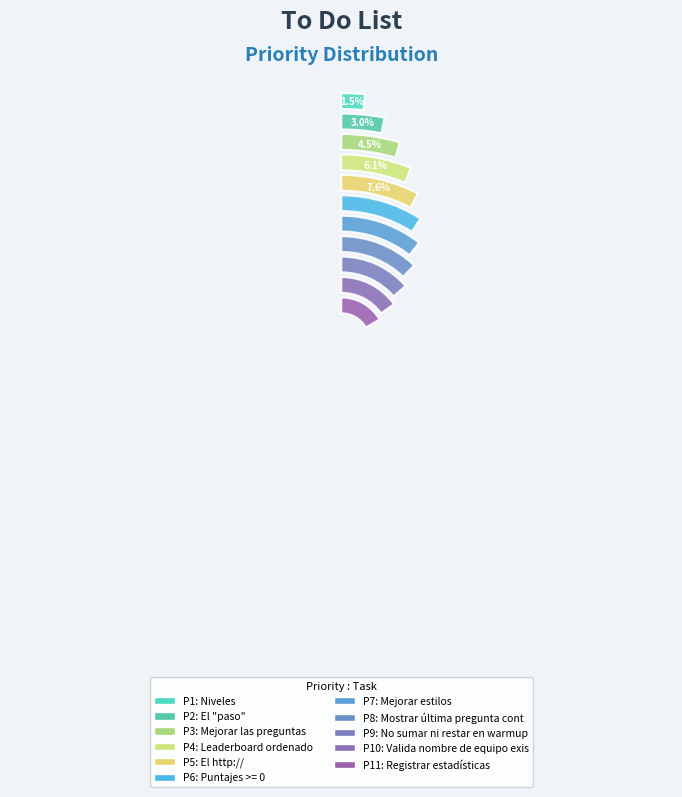

To the nearest percent, what percentage of the pie is No sumar ni restar en warmup?

14%